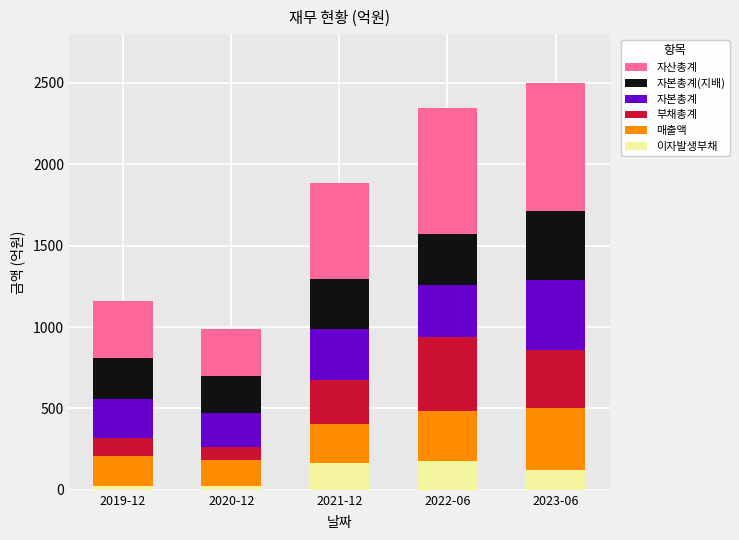

What is the total value across all series at 2021-12?

1883